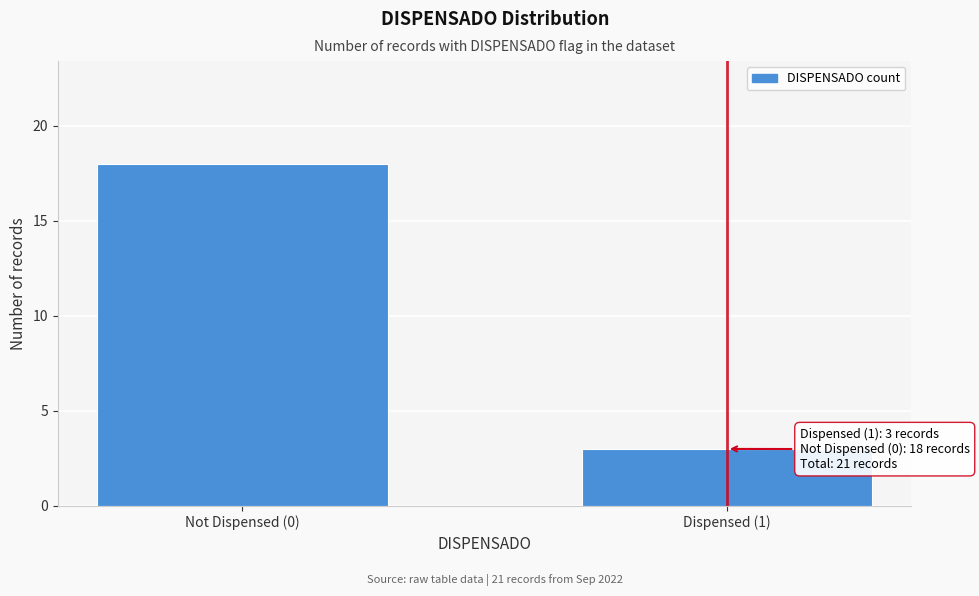

Reading right to left, list all the values displayed in this chart.

3	18